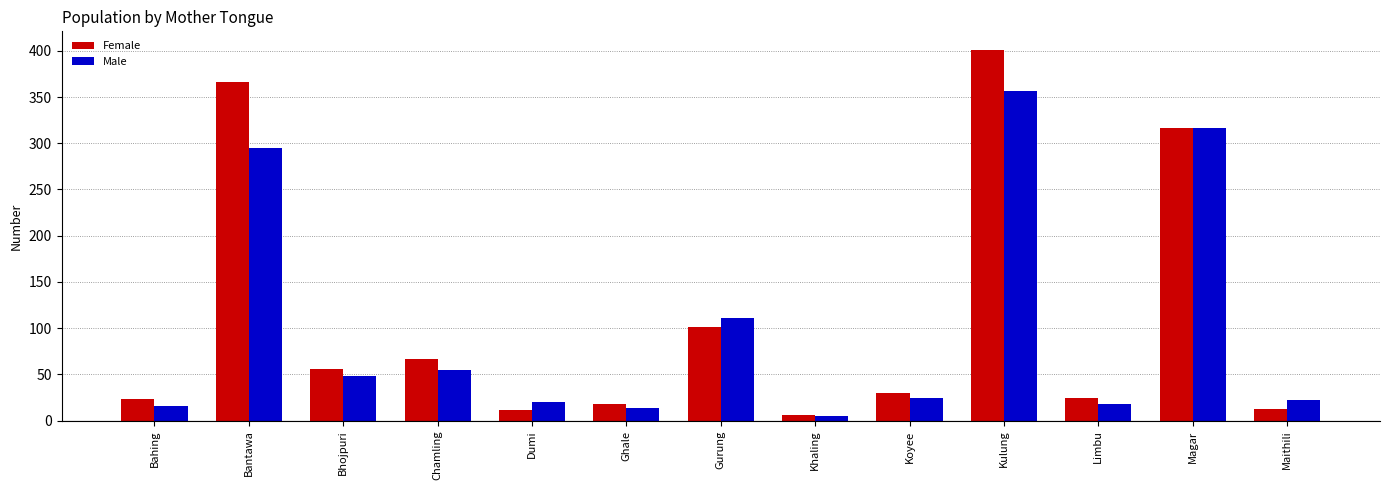

At how many categories does at least one series exceed 297?

3